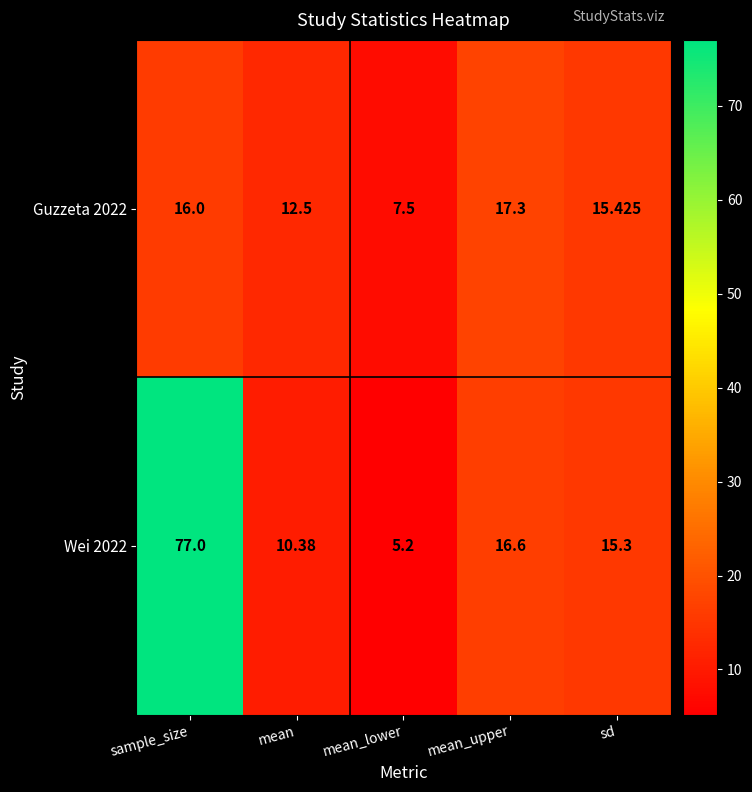

Where does the Guzzeta 2022 series first go above 15?

sample_size